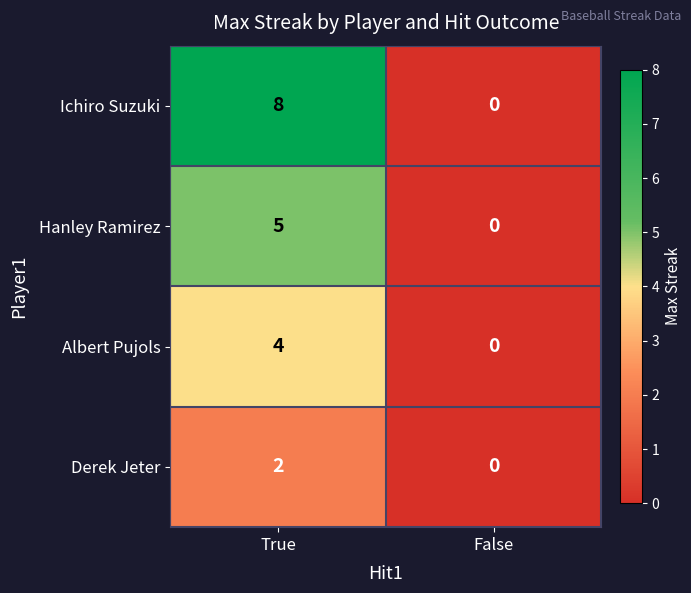

At which category is the sum across all series the highest?

True